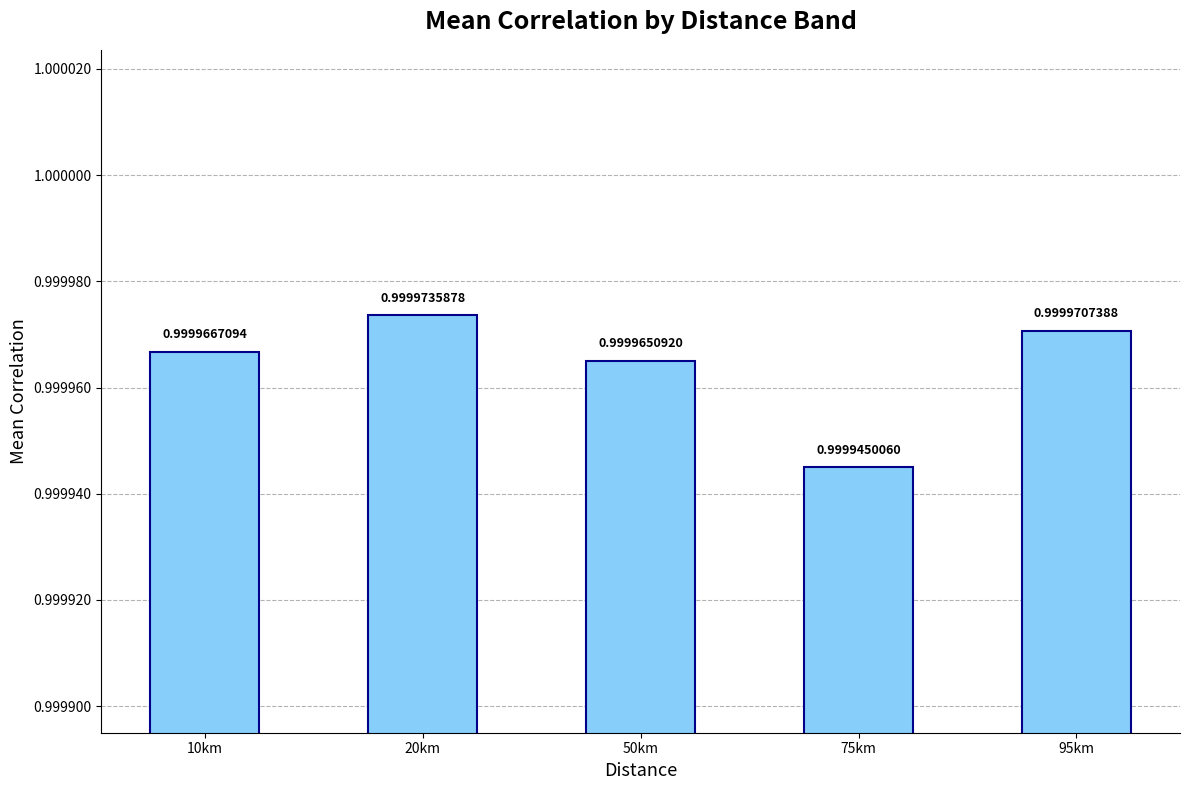

Which has a higher value, 95km or 20km?

20km